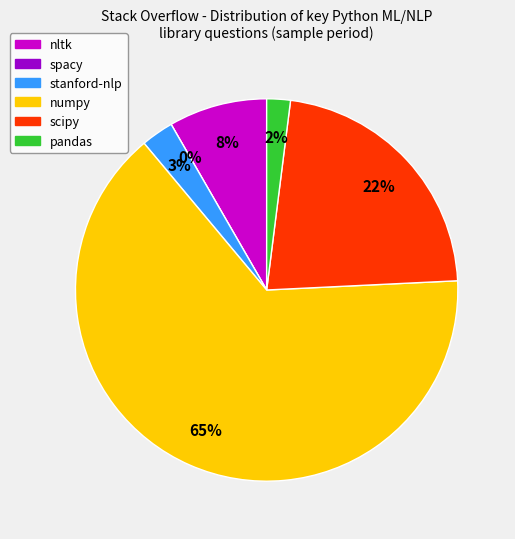

How many segments does this pie chart have?

6